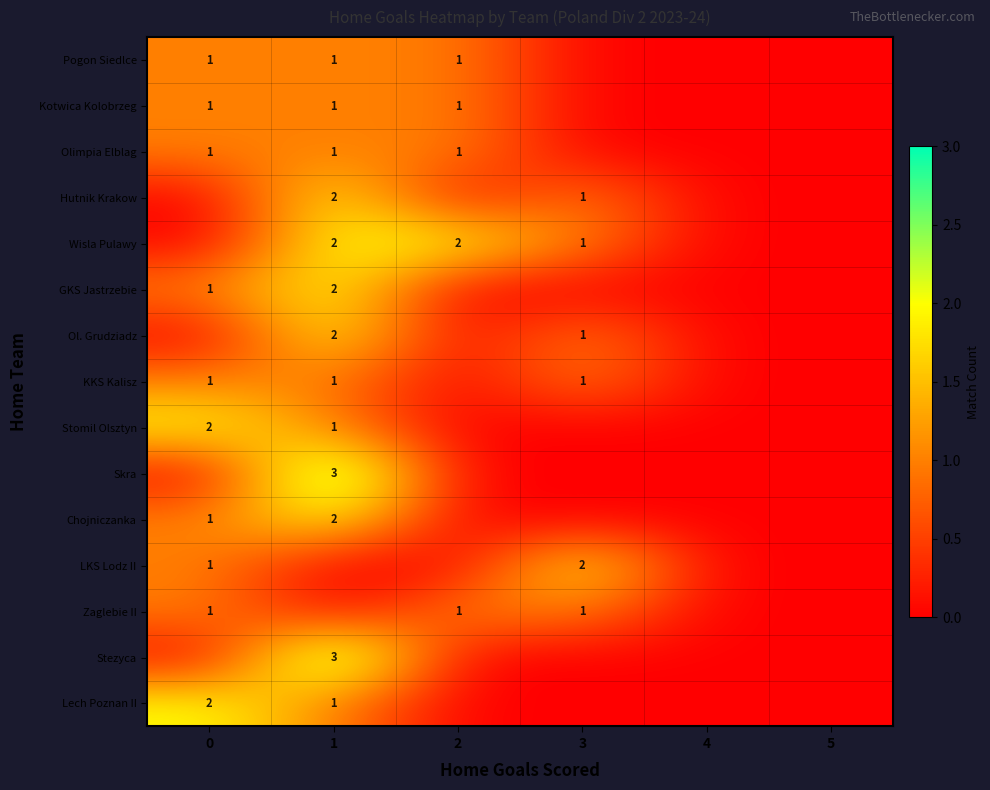

At how many categories does at least one series exceed 1?

4